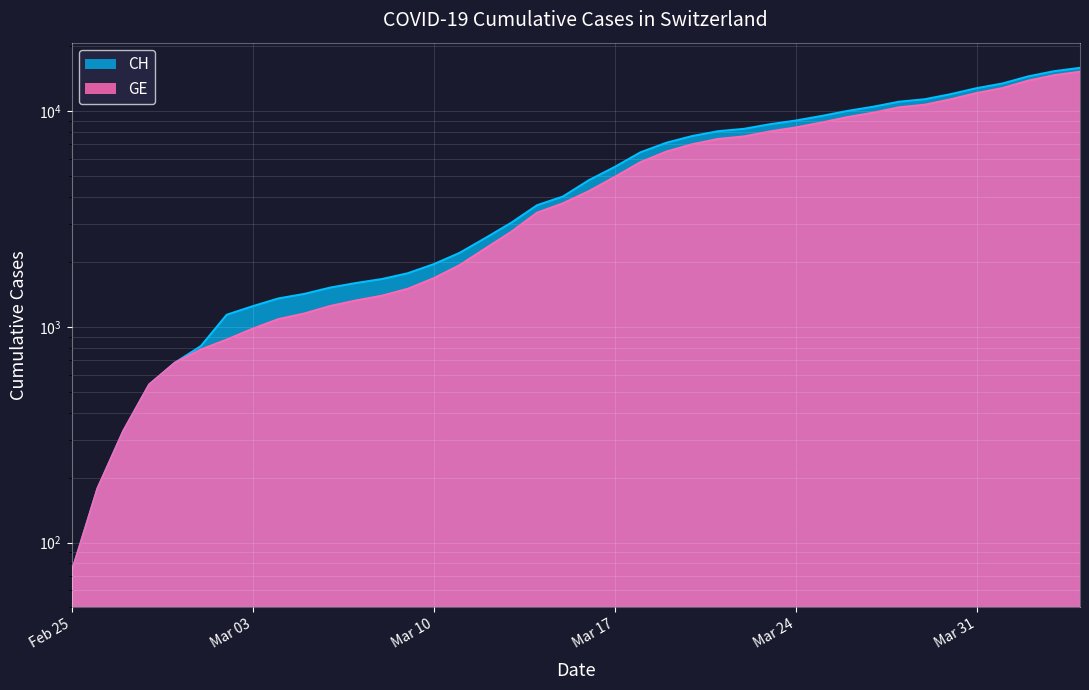

The value of CH at 2020-03-21 is 4522. True or false?

False